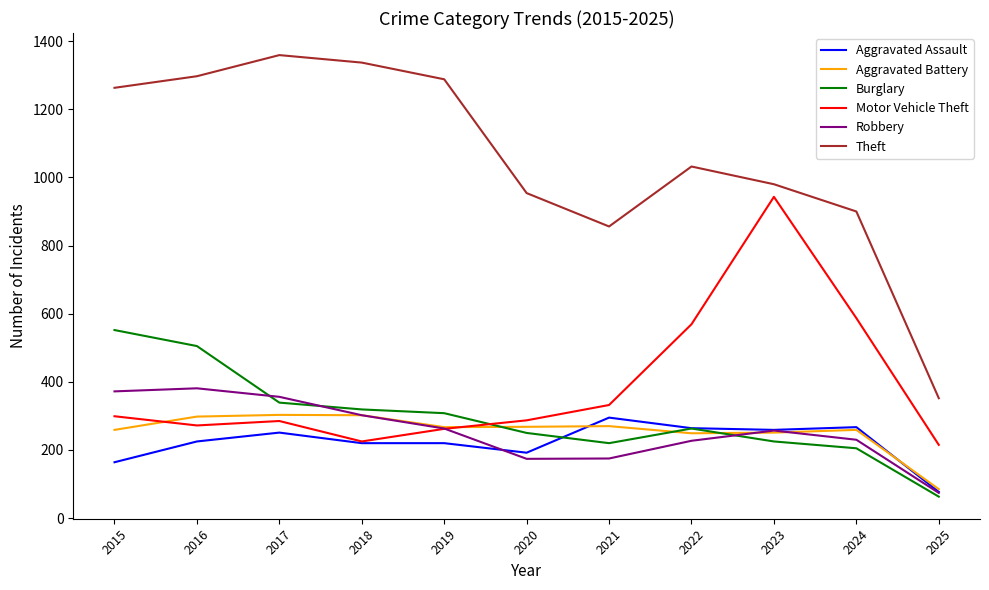

What value does the Burglary series have at 2019?

308